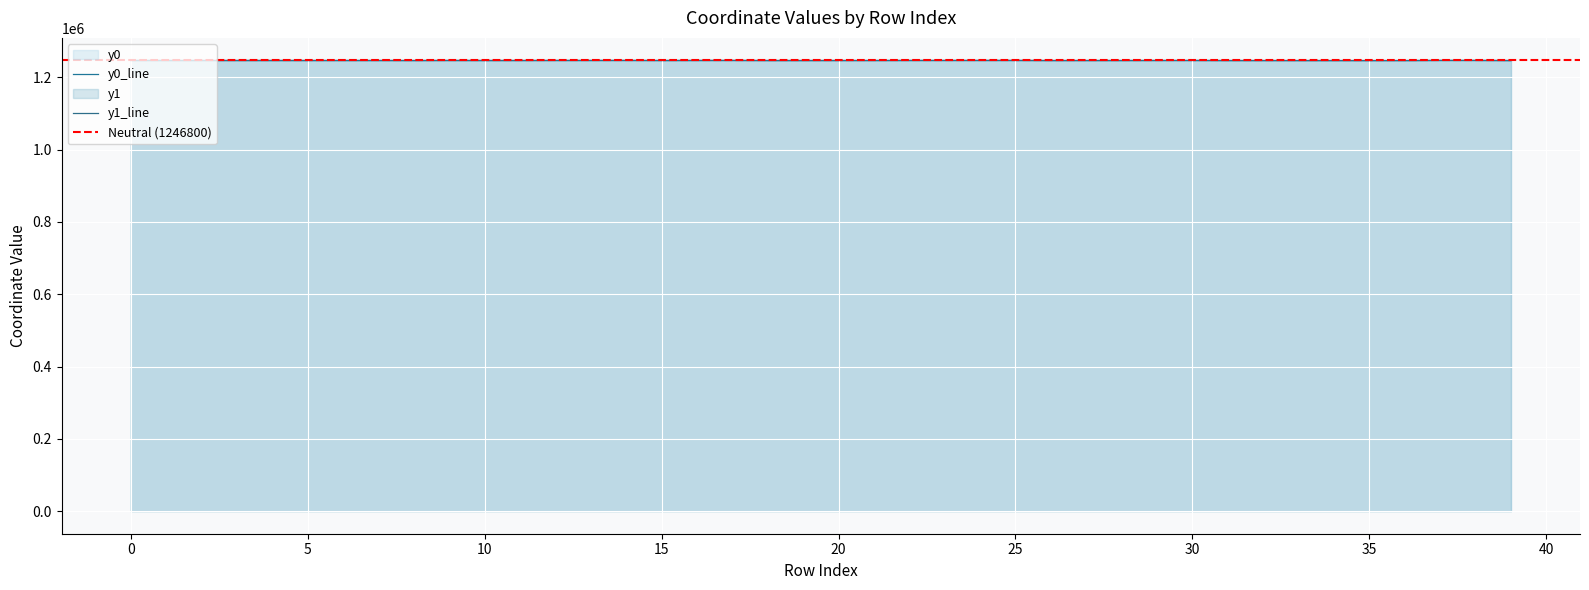

True or false: y1 has more than 0 interior local peaks.

True